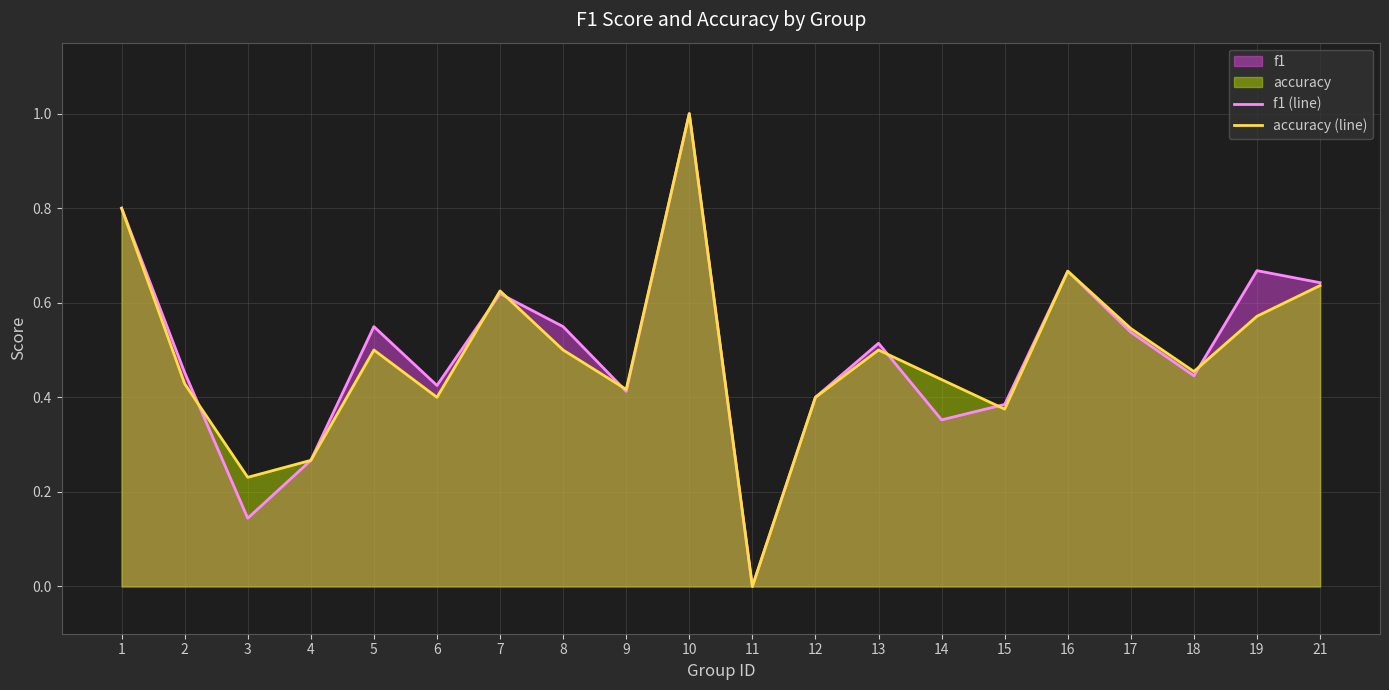

What is the total value across all series at 9?

0.8